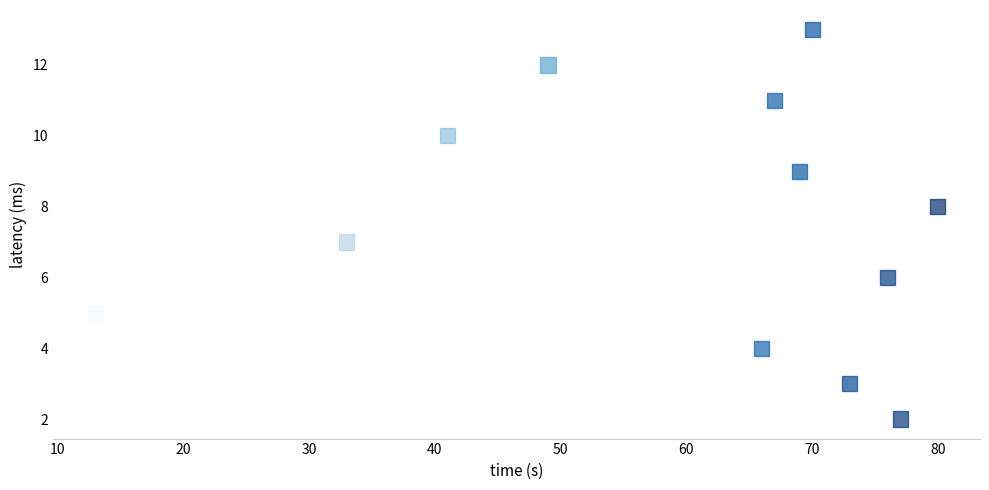

What is the average Y value?

7.5